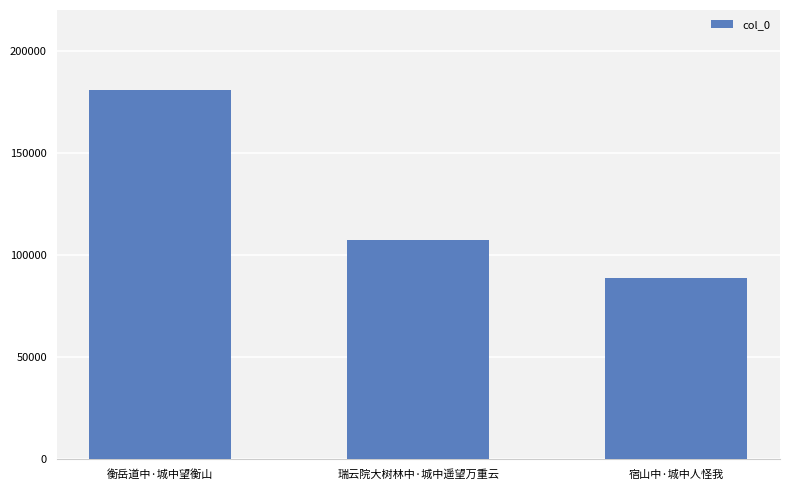

List the labels in order of value, smallest first.

宿山中·城中人怪我, 瑞云院大树林中·城中遥望万重云, 衡岳道中·城中望衡山